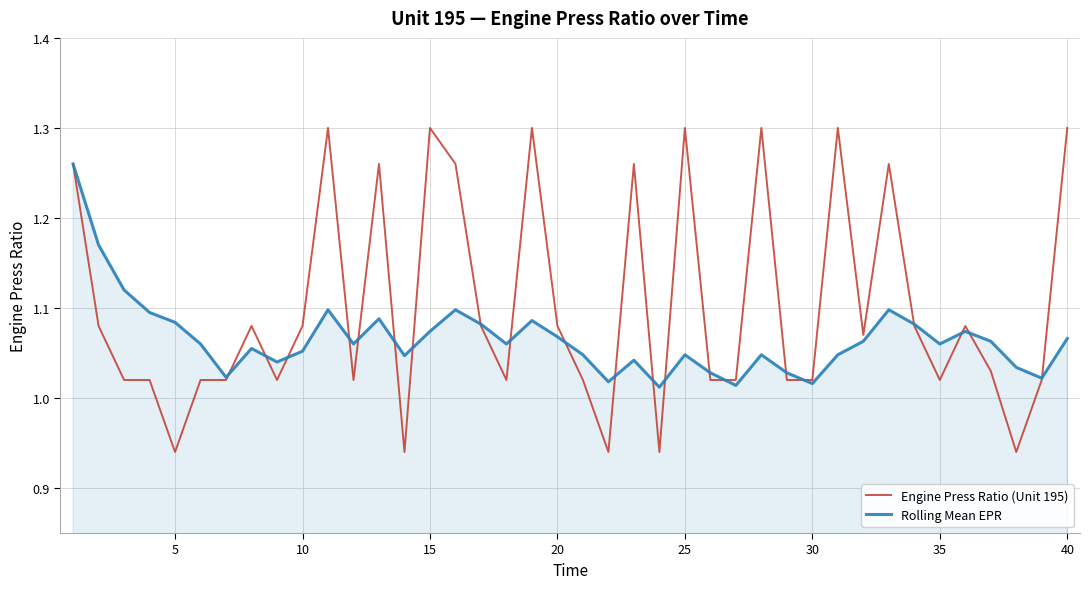

What is the sum of all Rolling Mean EPR values?

42.6